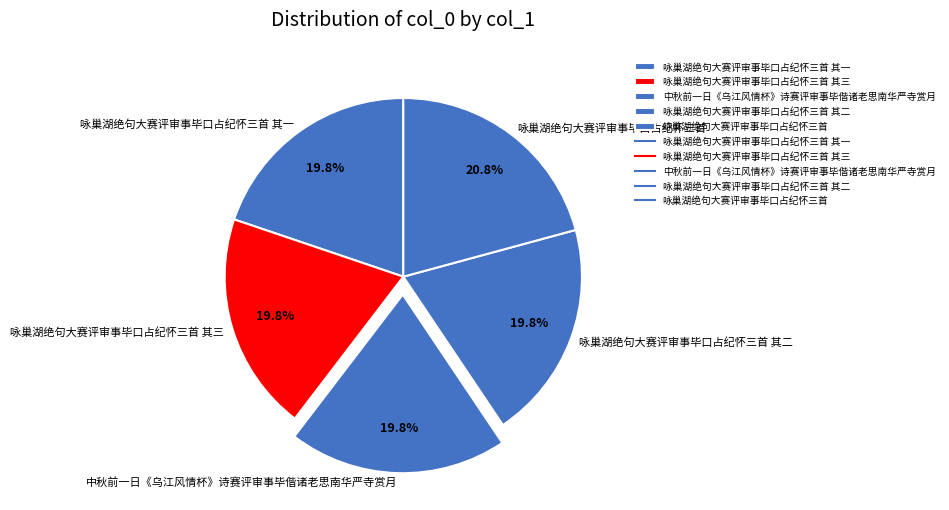

Which category has the biggest portion of the pie?

咏巢湖绝句大赛评审事毕口占纪怀三首